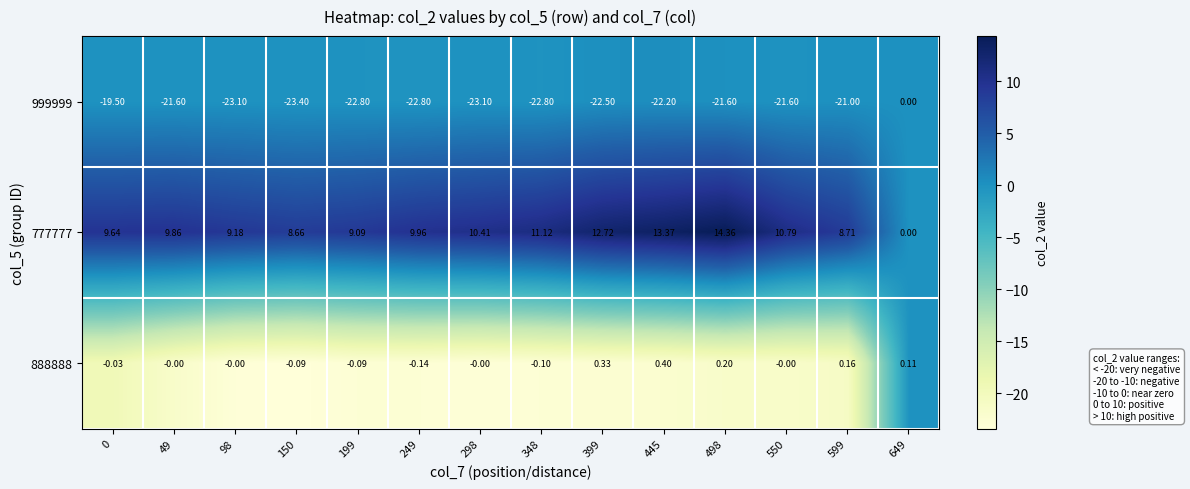

Is the value of 888888 at 399 greater than the value of 777777 at 348?

No